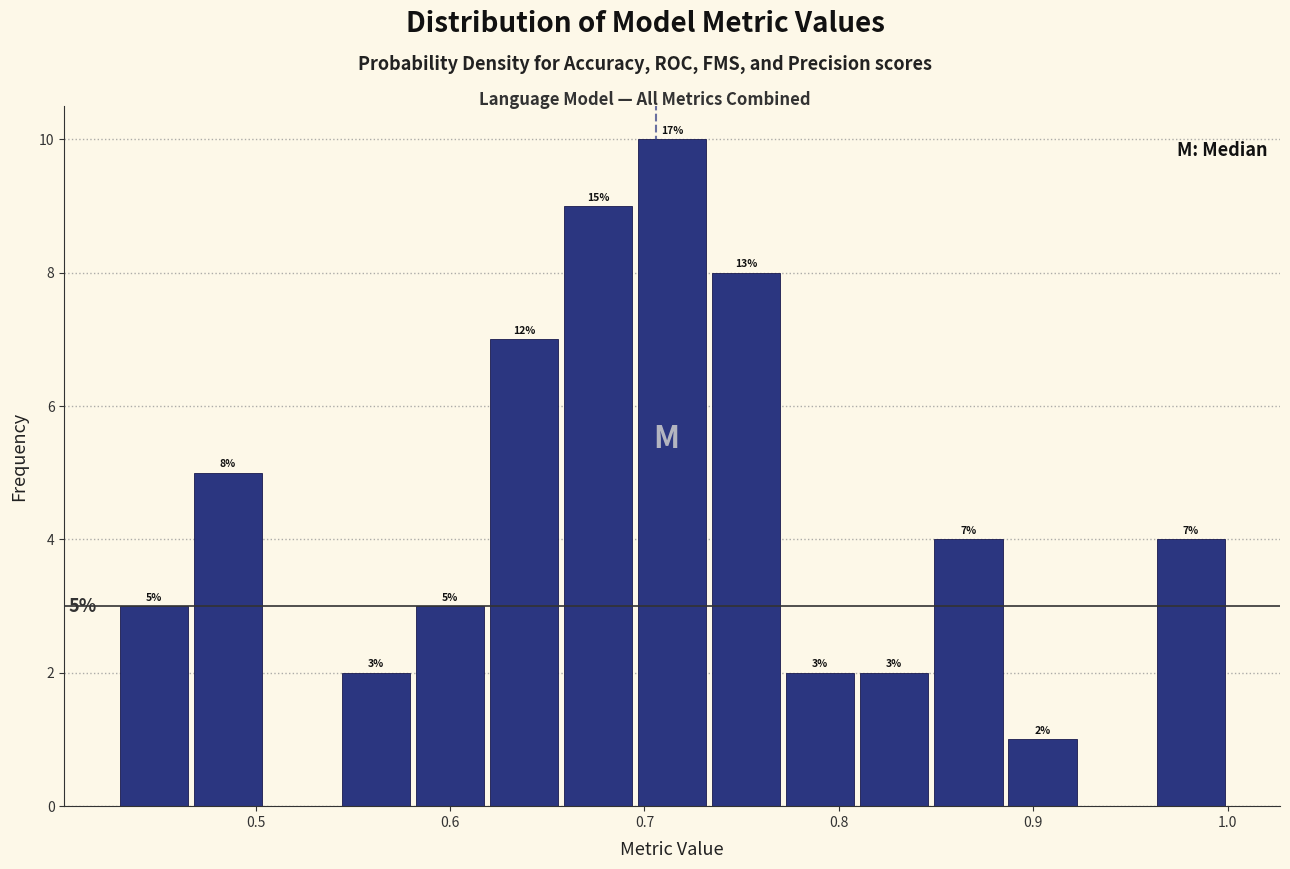

Read against the x-axis, roughly where is the centre of the tallest bar?

0.71